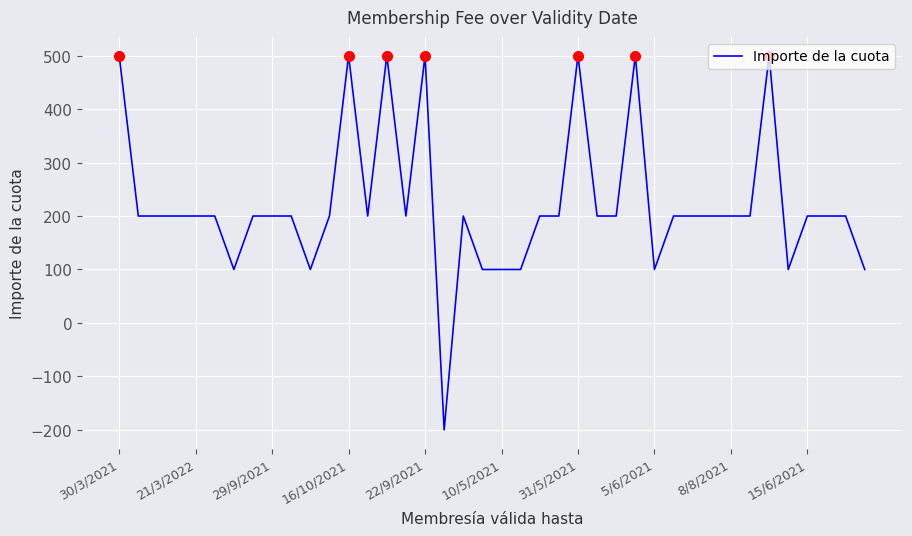

What is the difference between the maximum and minimum values?

700